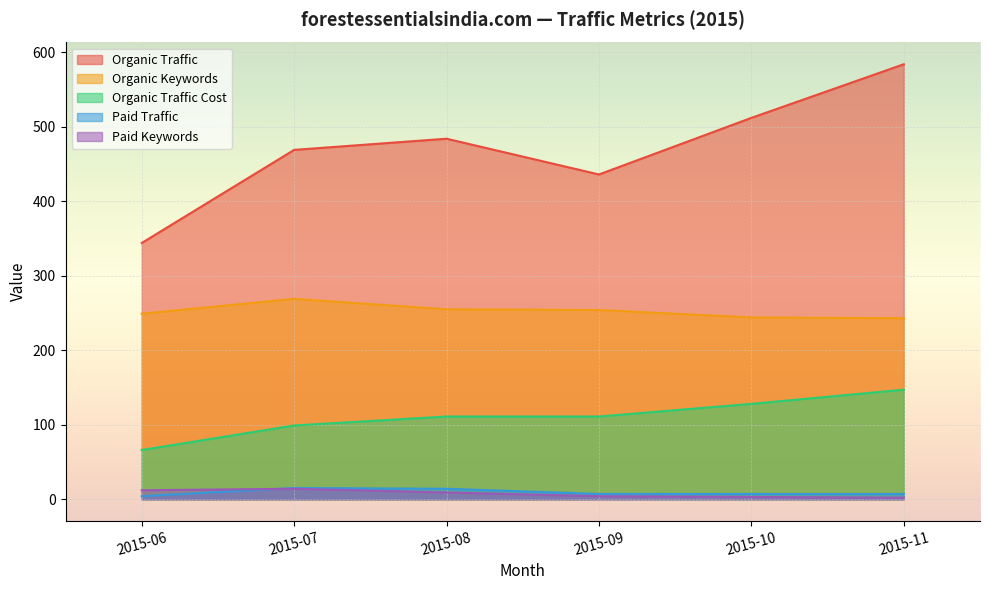

What is the value of the Paid Keywords point at the 2nd from the left?

14